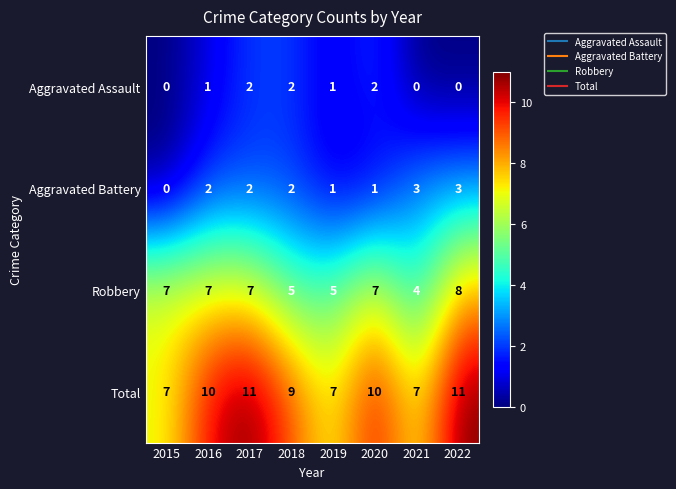

What is the greatest value displayed?

11